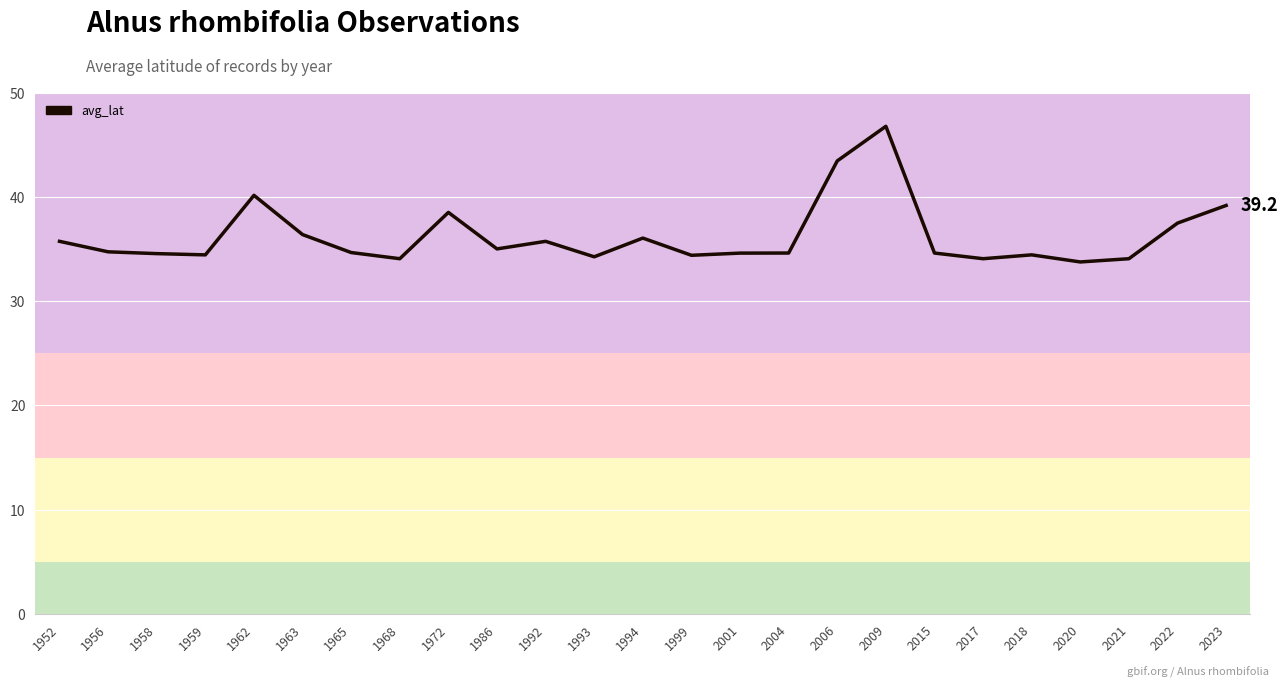

What is the difference between the maximum and minimum values?

13.0